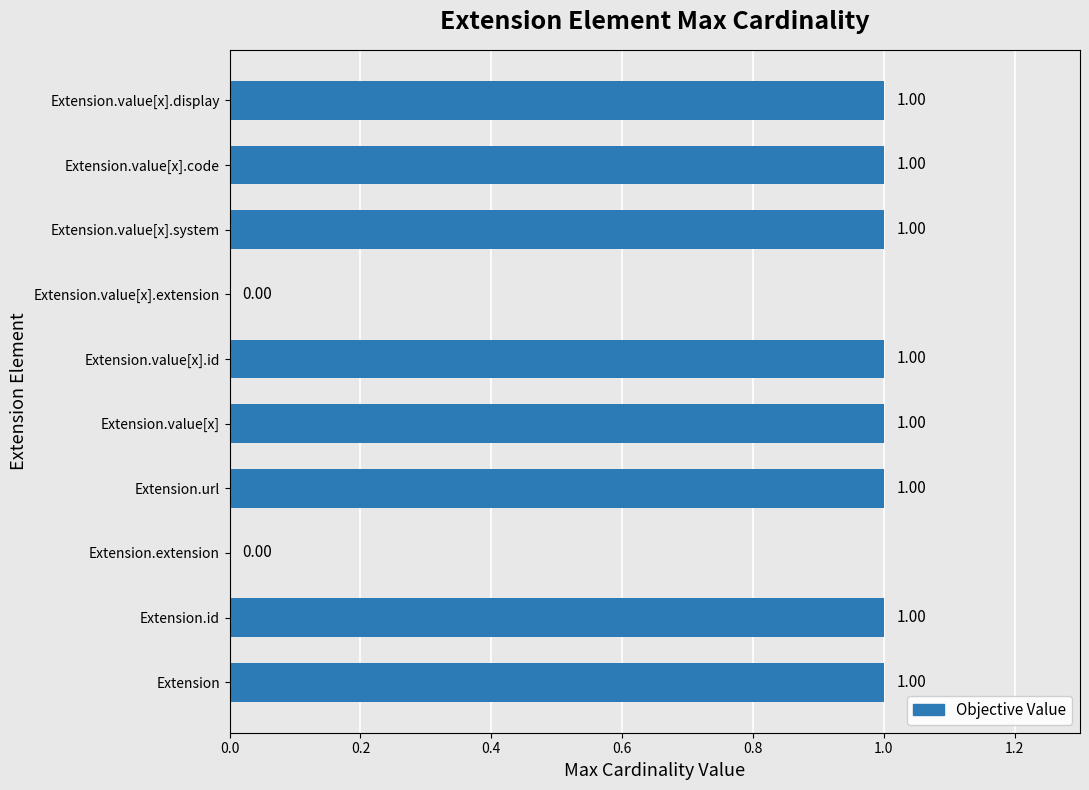

How many series are shown in this chart?

1